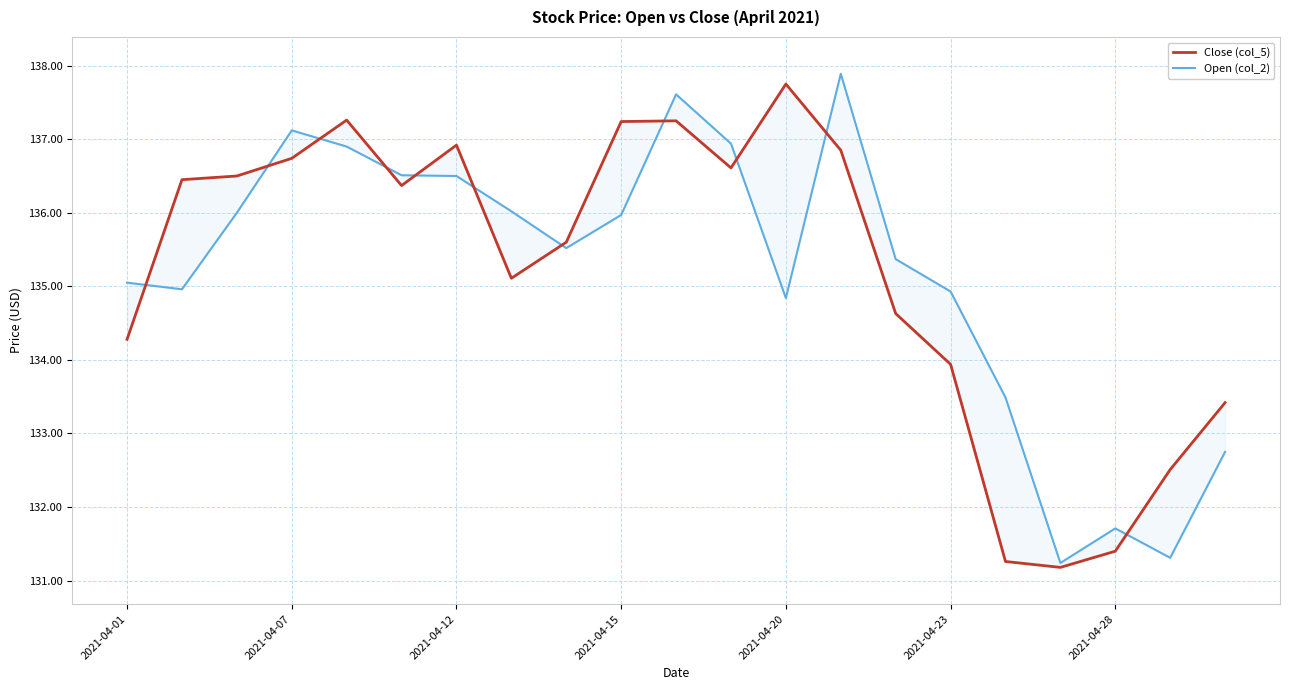

What is the difference between the maximum and minimum values in the Close (col_5) series?

6.6